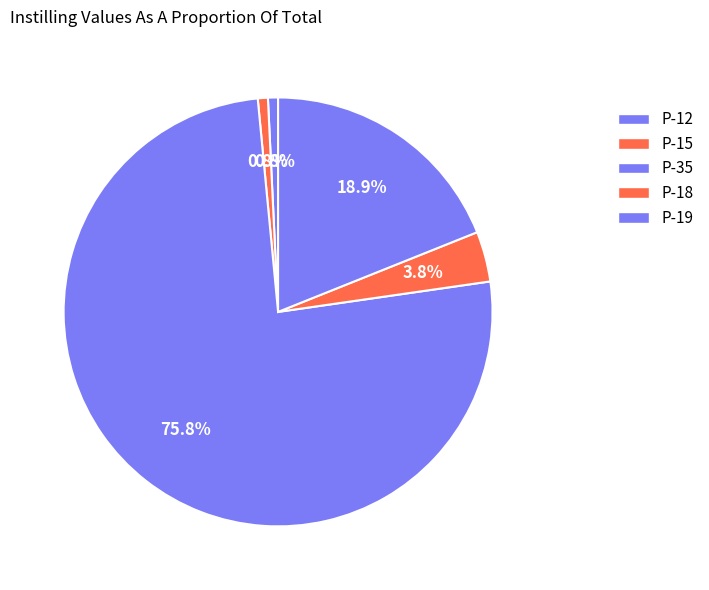

What is the smallest slice in the pie chart?

P-12